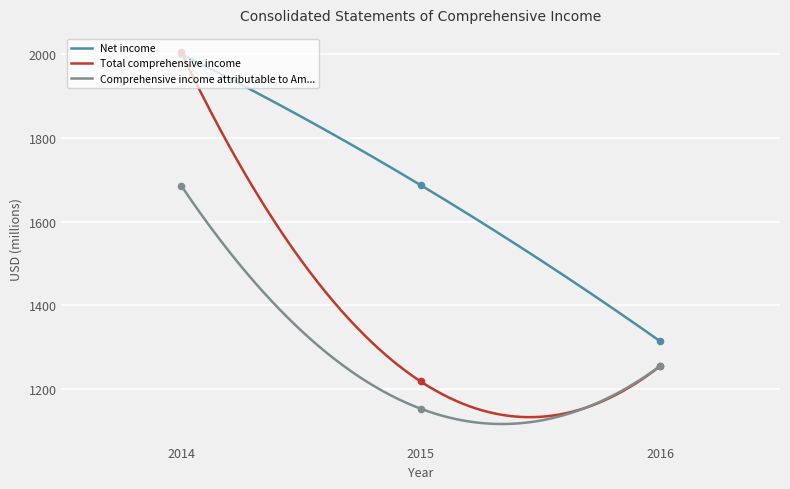

Which series reaches the maximum Y coordinate?

Total comprehensive income